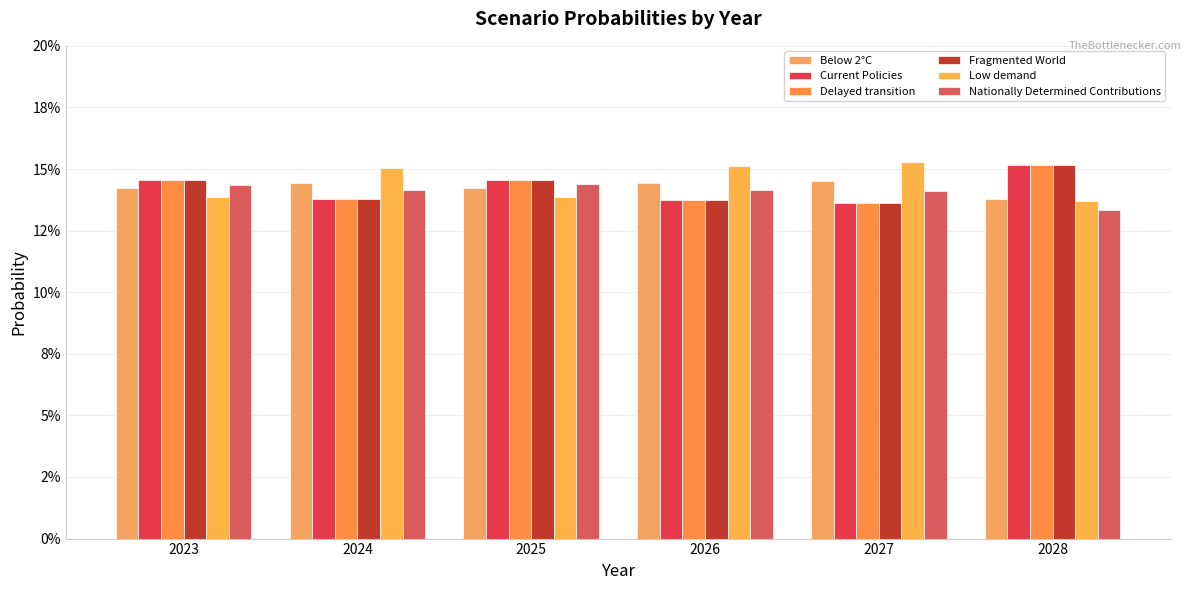

At which label is Nationally Determined Contributions closest to 0?

2028